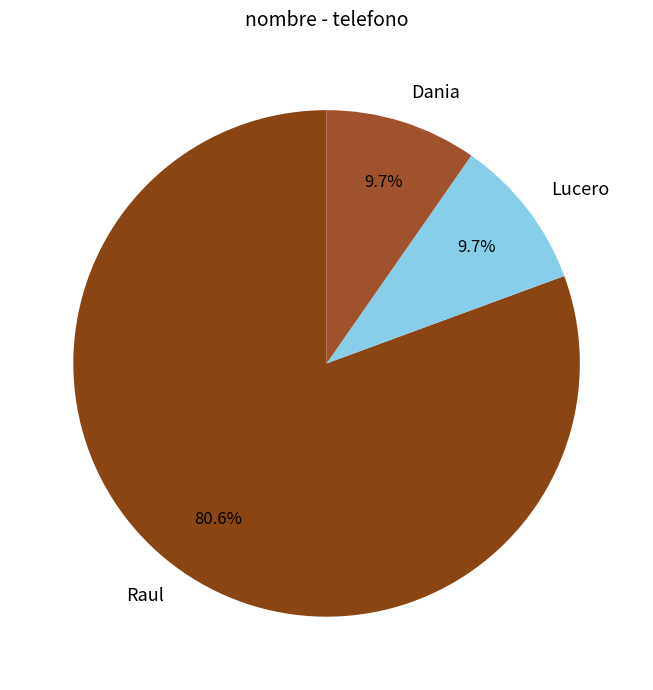

Does any single category account for the majority?

Yes